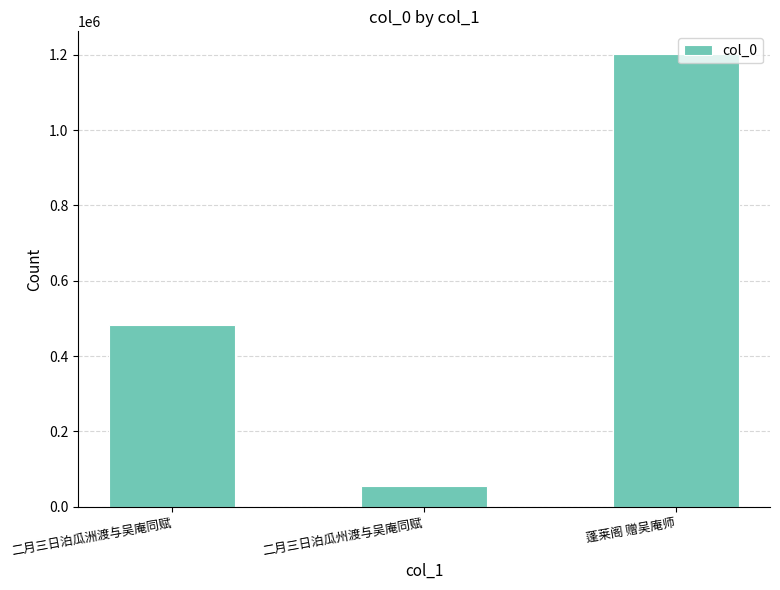

What value does the data have at 二月三日泊瓜州渡与吴庵同赋?

55138